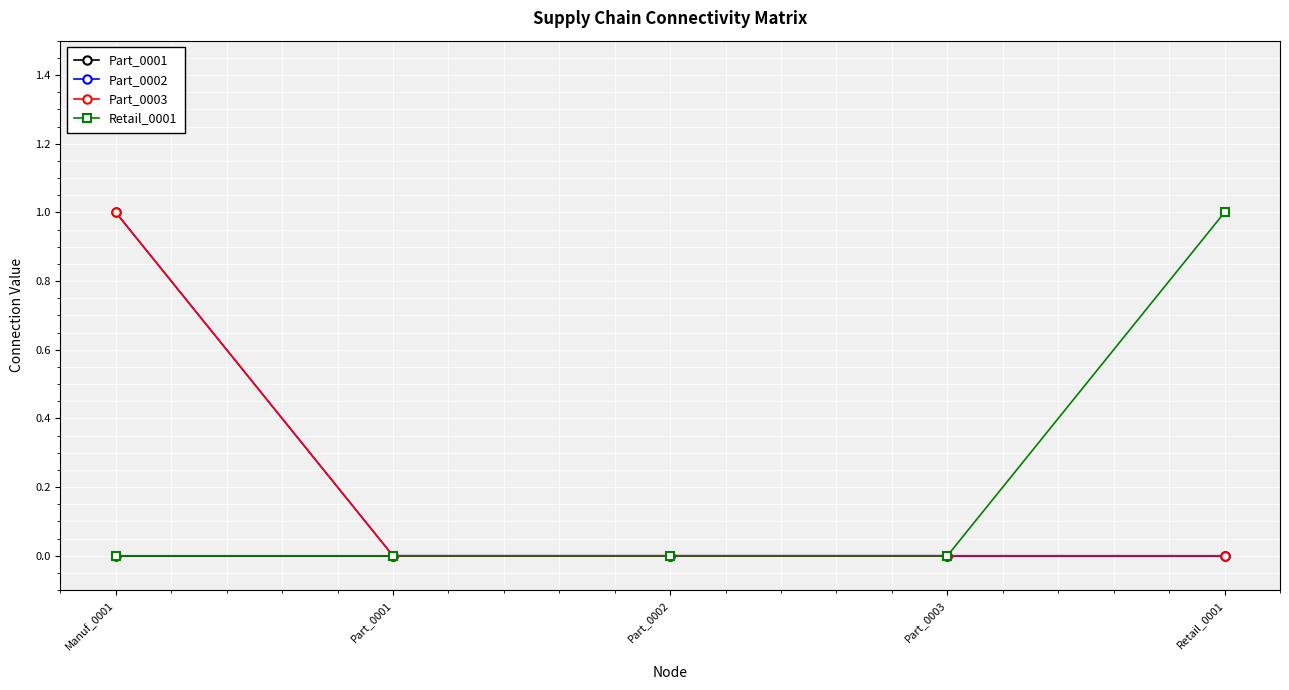

True or false: Part_0003 and Retail_0001 intersect in this chart.

False